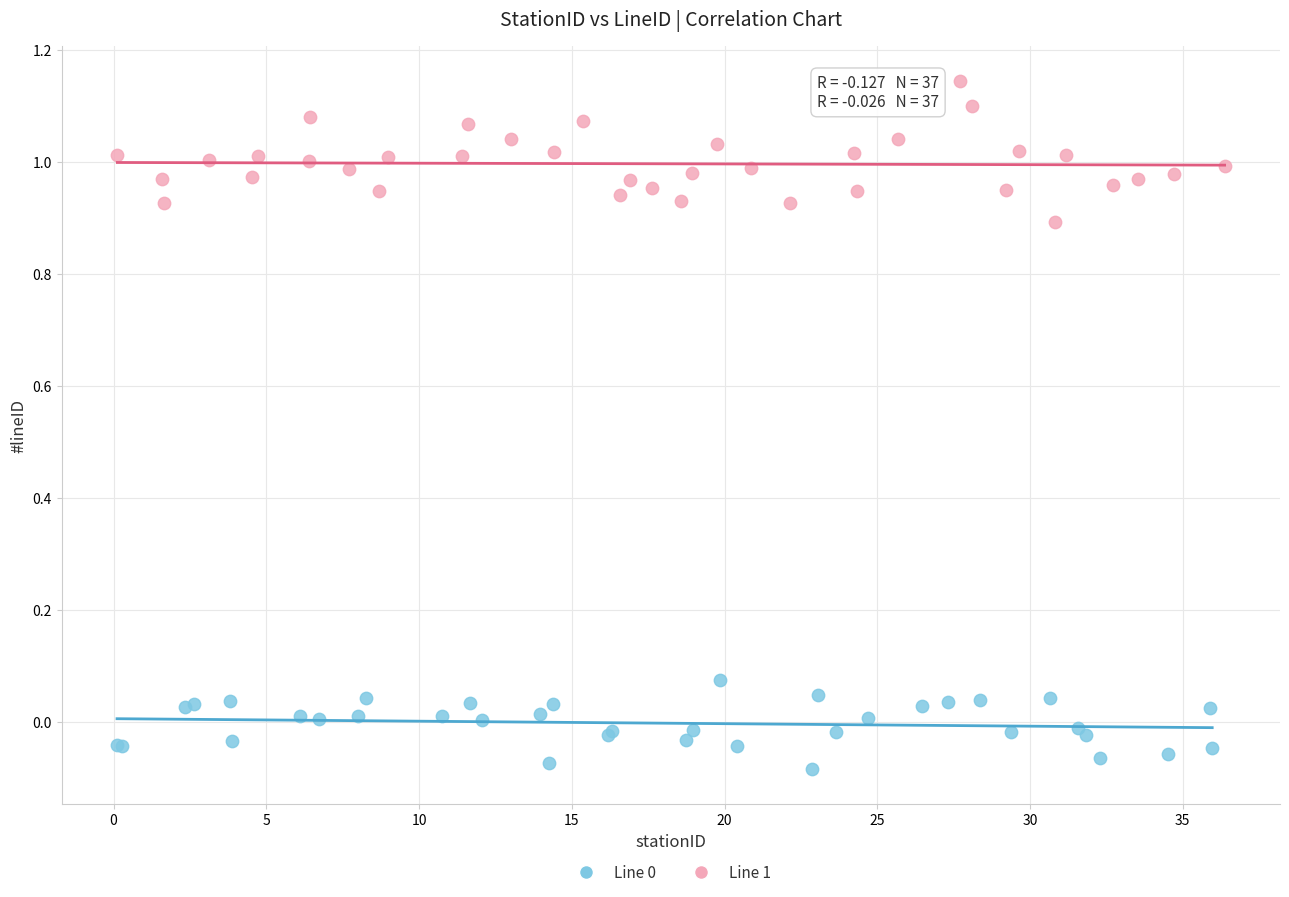

Which series has the widest spread of Y values?

Line 1